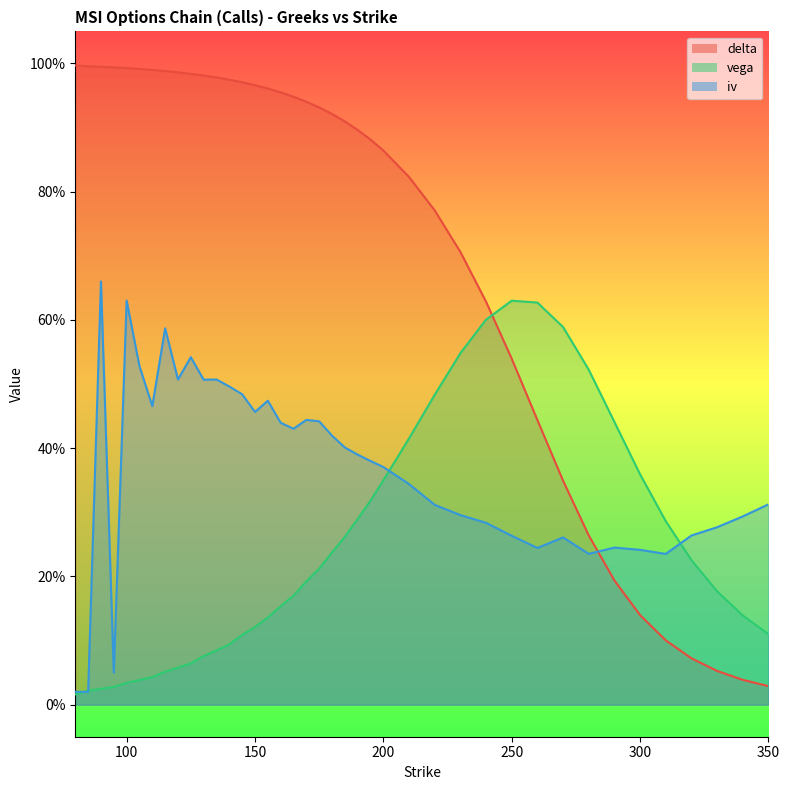

Where is iv nearest to the value 0?

80